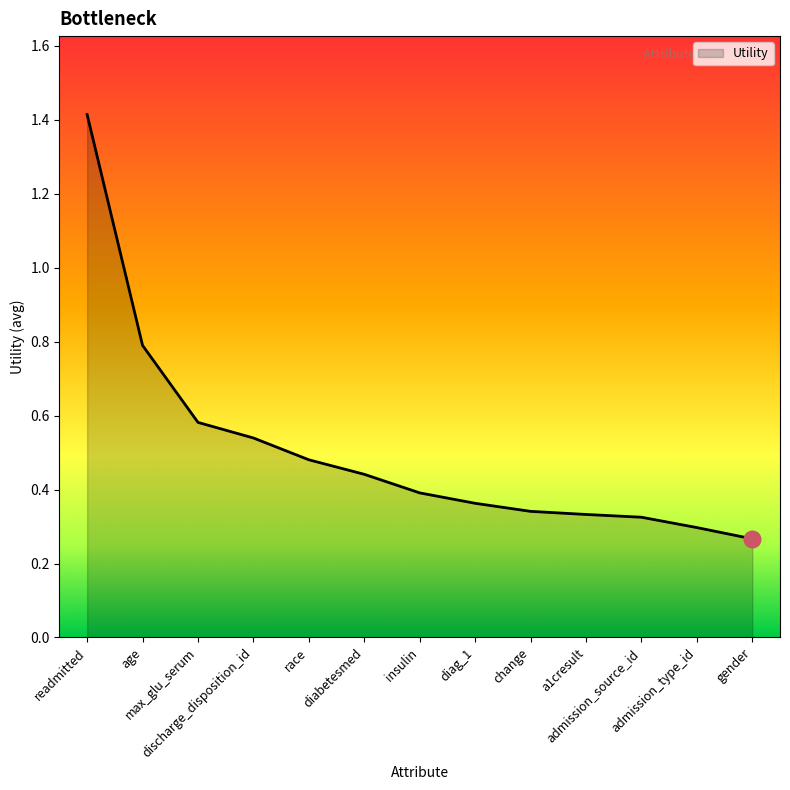

How many values are between 0 and 1?

12